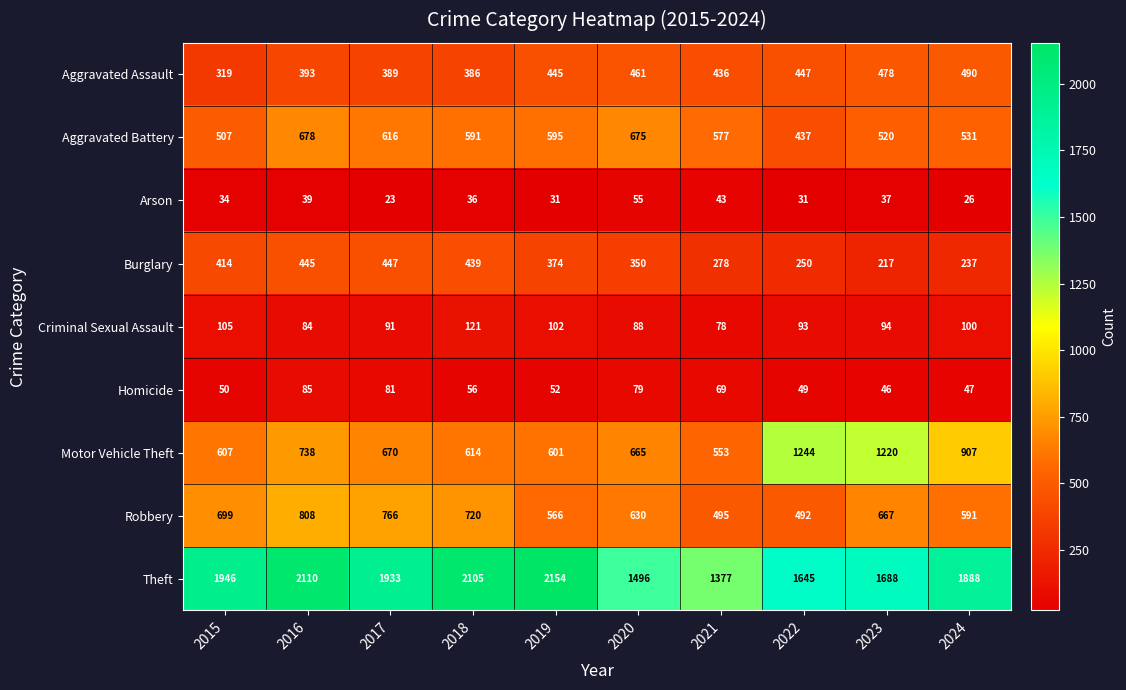

What is the difference between the highest and lowest values at 2023?

1651